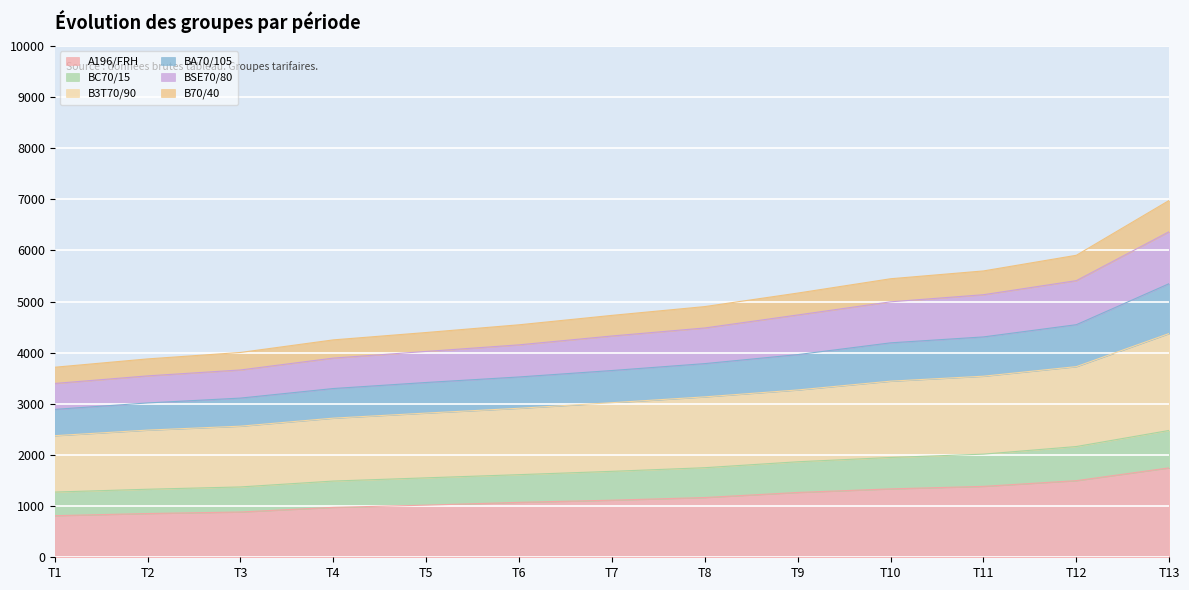

What is the total value across all series at T11?

5598